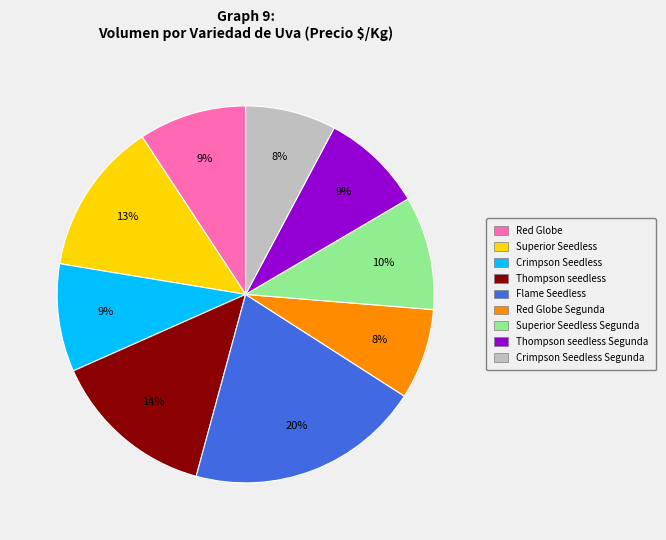

Is there a majority slice in this chart?

No